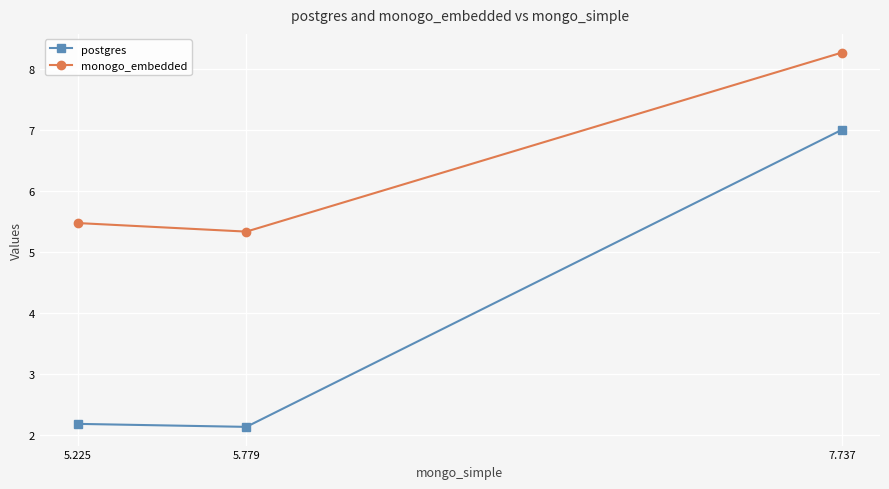

What is the value of the postgres point at the 1st from the left?

2.2